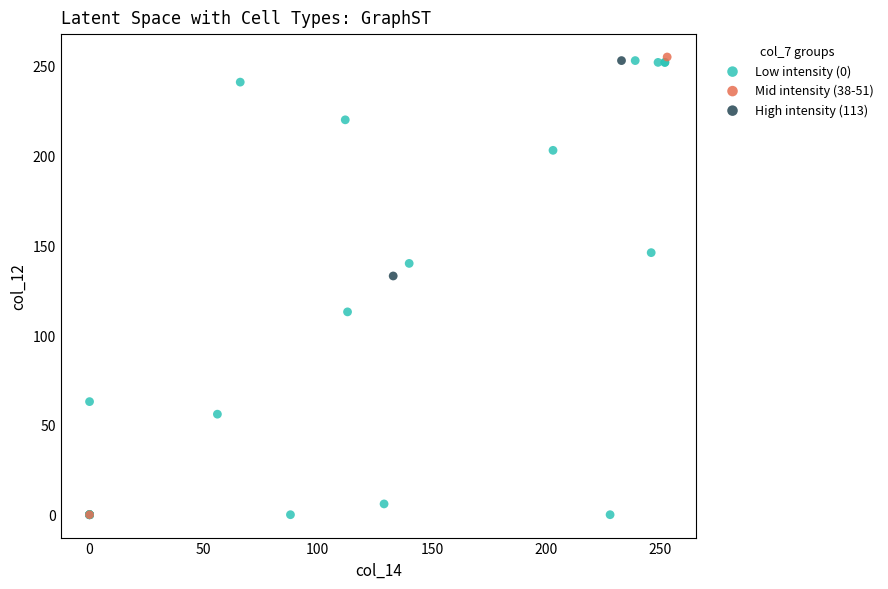

What are all the series names shown in the legend?

Low intensity (0), Mid intensity (38-51), High intensity (113)